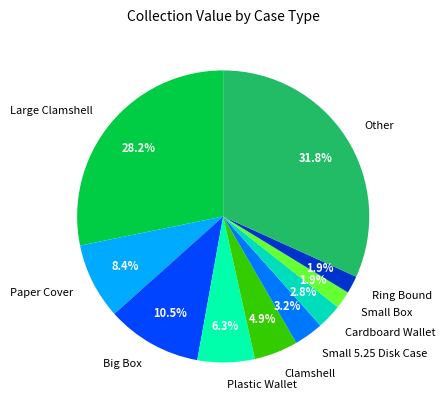

Is there a majority slice in this chart?

No